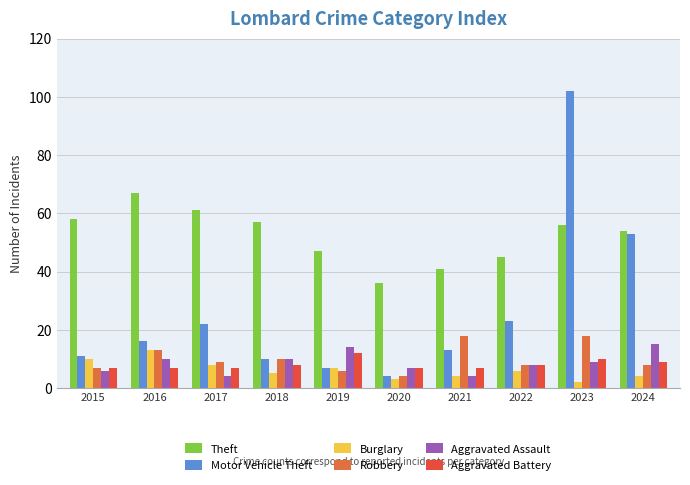

Where is Motor Vehicle Theft nearest to the value 53?

2024